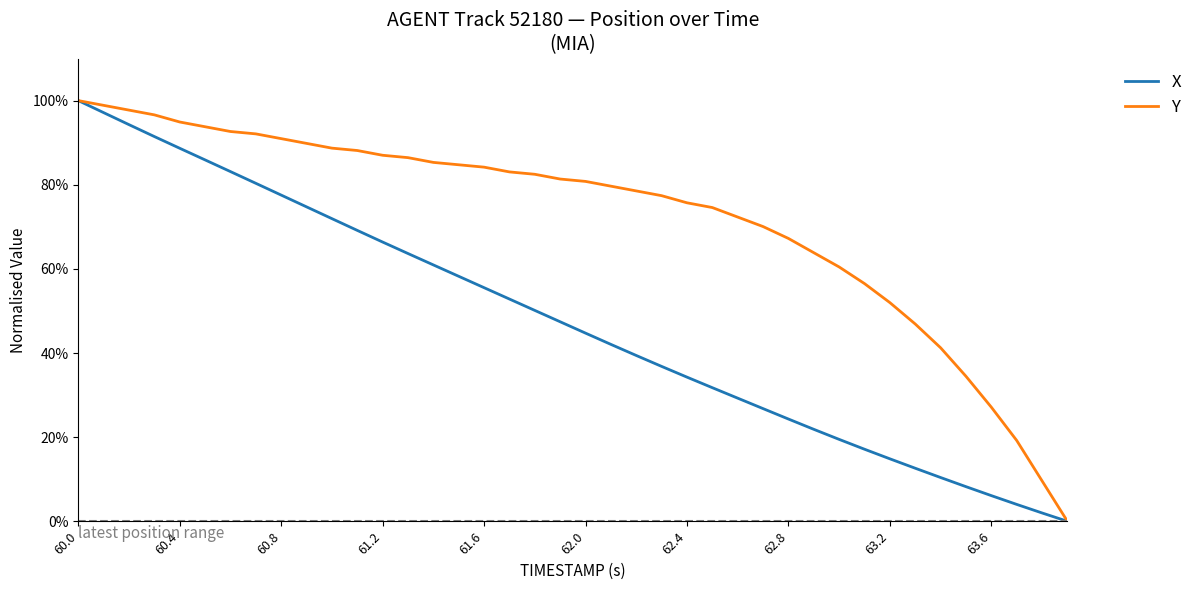

Reading right to left, list all the values displayed in this chart.

X: 0.0	2.0	4.0	6.1	8.2	10.4	12.6	14.8	17.1	19.5	21.9	24.3	26.8	29.3	31.8	34.3	36.8	39.4	42.1	44.7	47.4	50.1	52.8	55.5	58.2	60.9	63.6	66.4	69.1	71.9	74.7	77.5	80.3	83.1	85.9	88.7	91.5	94.3	97.1	100.0
Y: 0.0	9.6	19.2	27.1	34.5	41.2	46.9	52.0	56.5	60.5	63.8	67.2	70.1	72.3	74.6	75.7	77.4	78.5	79.7	80.8	81.4	82.5	83.1	84.2	84.7	85.3	86.4	87.0	88.1	88.7	89.8	91.0	92.1	92.7	93.8	94.9	96.6	97.7	98.9	100.0